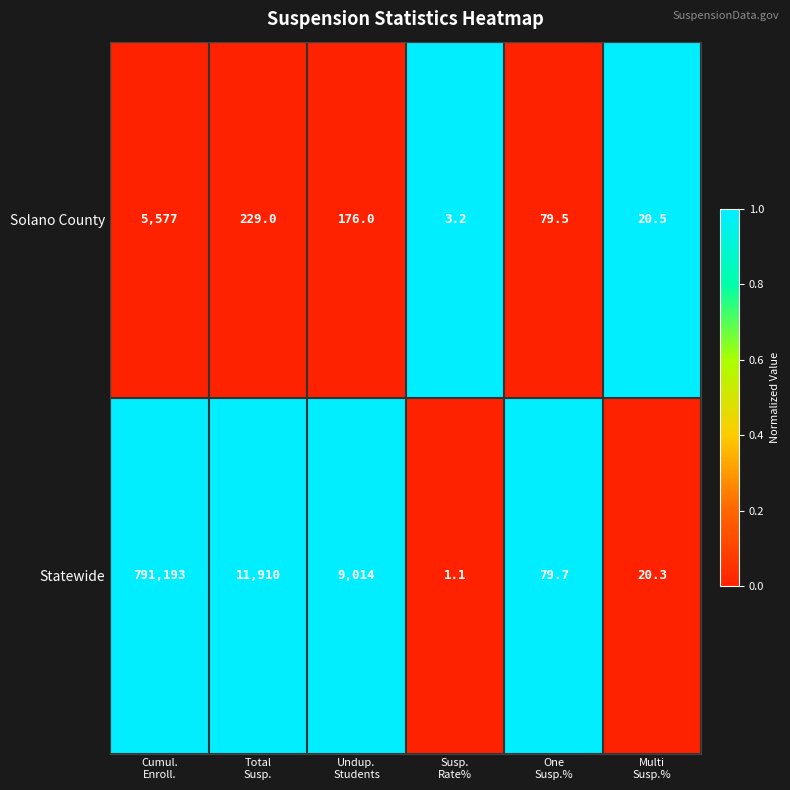

Which series has the largest range (max minus min)?

Statewide